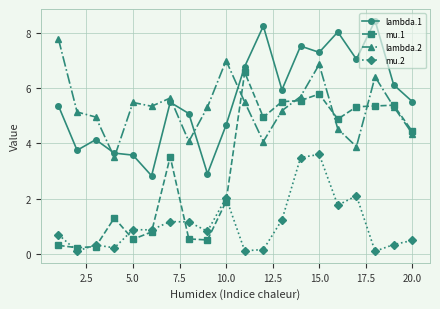

True or false: mu.2 has more than 2 points higher than both neighbors.

True